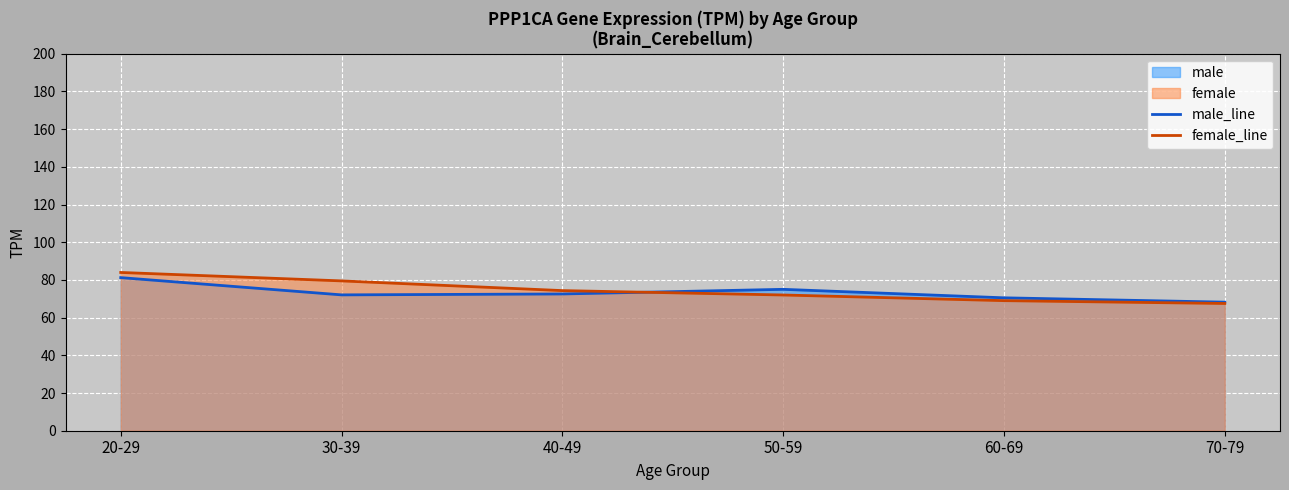

What is the greatest value displayed?

83.9